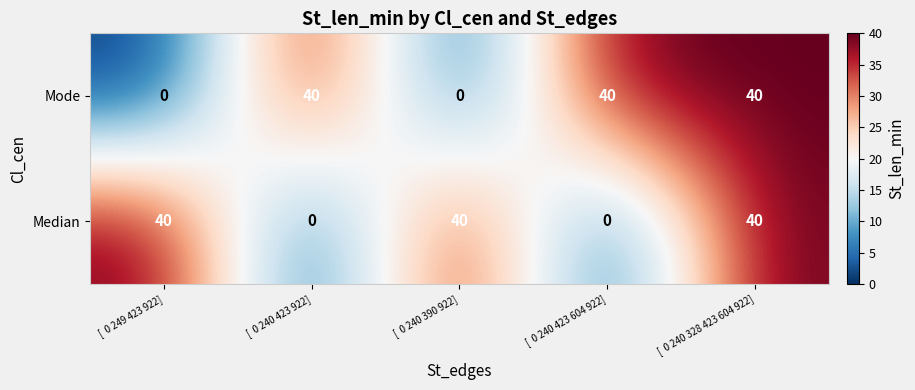

What is the total value across all series at [  0 240 423 922]?

40